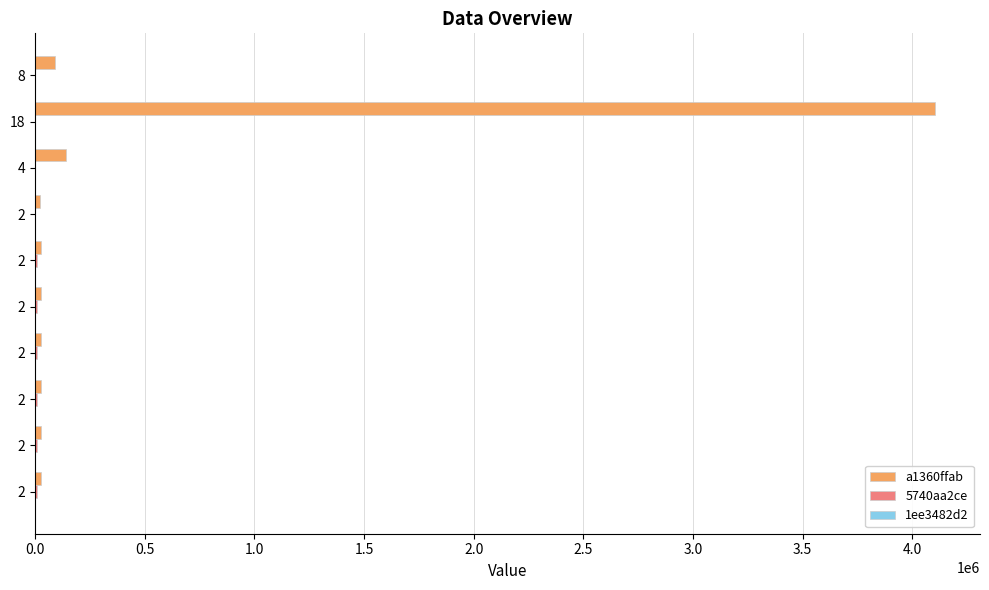

What is the sum of all 5740aa2ce values?

53103